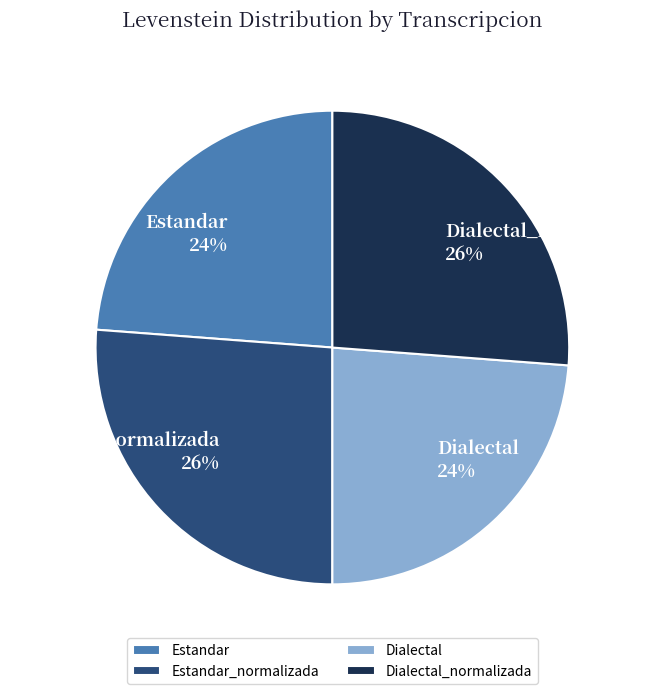

The Dialectal slice represents 36% of the pie. True or false?

False